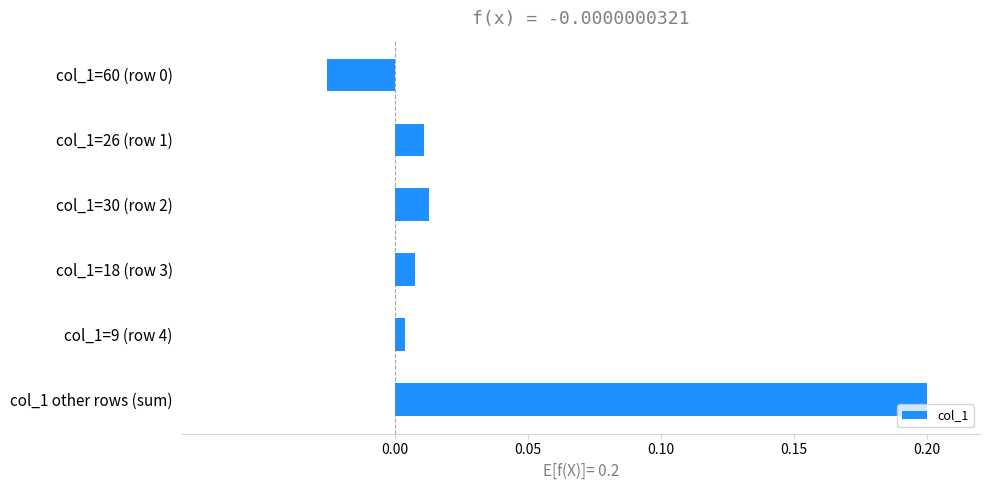

What is the maximum value shown in the chart?

0.2